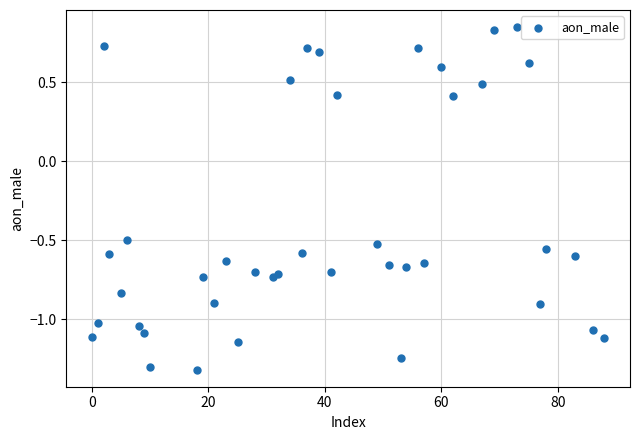

What is the range of Y values (max minus min)?

2.2